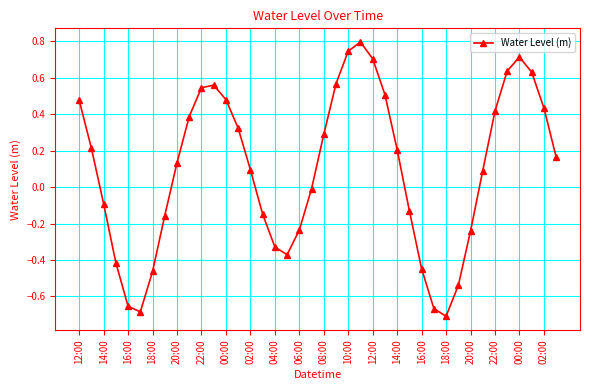

How many points are higher than both their immediate neighbors (excluding endpoints)?

3